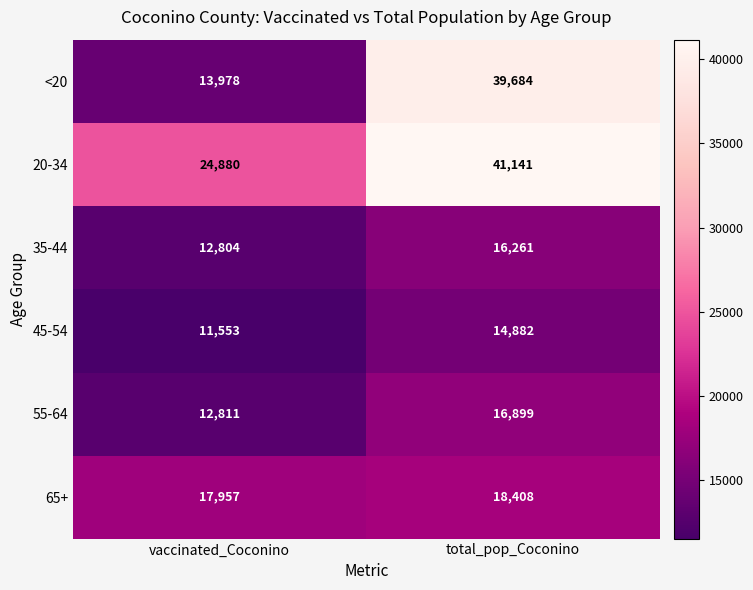

What is the spread (max minus min) of values at total_pop_Coconino?

26259